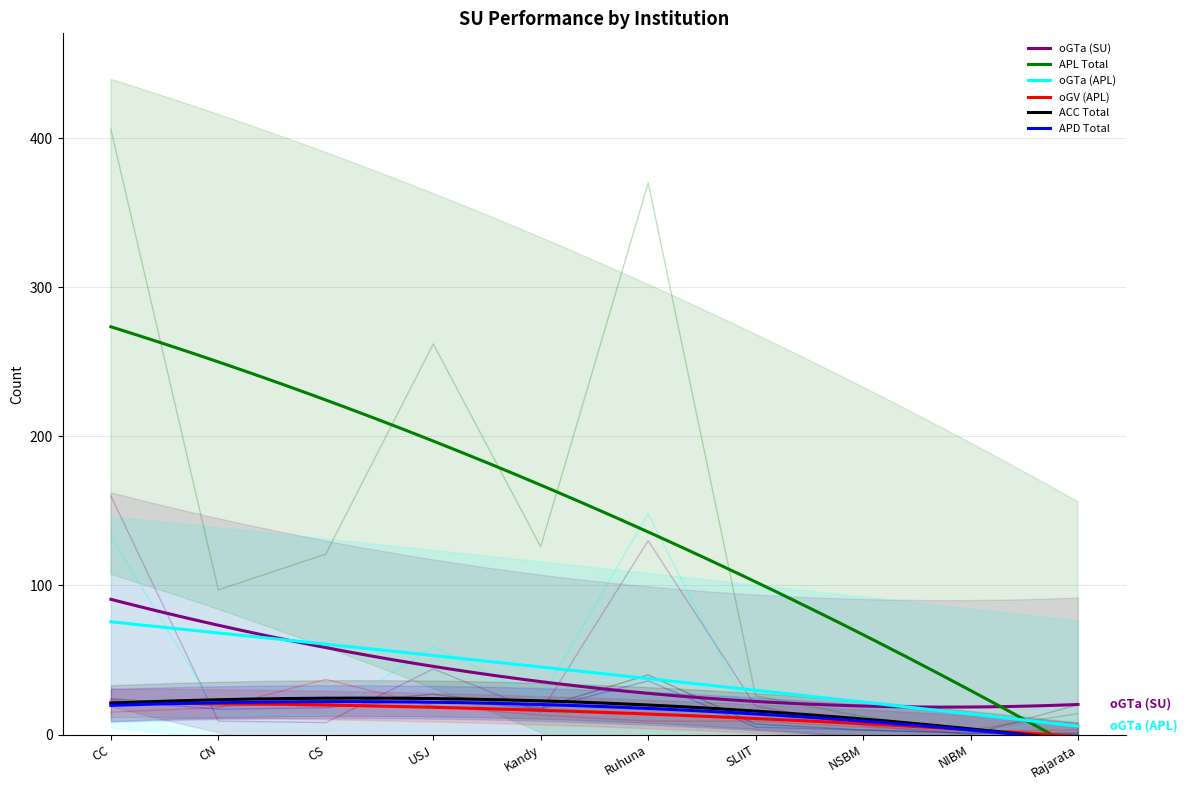

What is the total value across all series at NIBM?

8